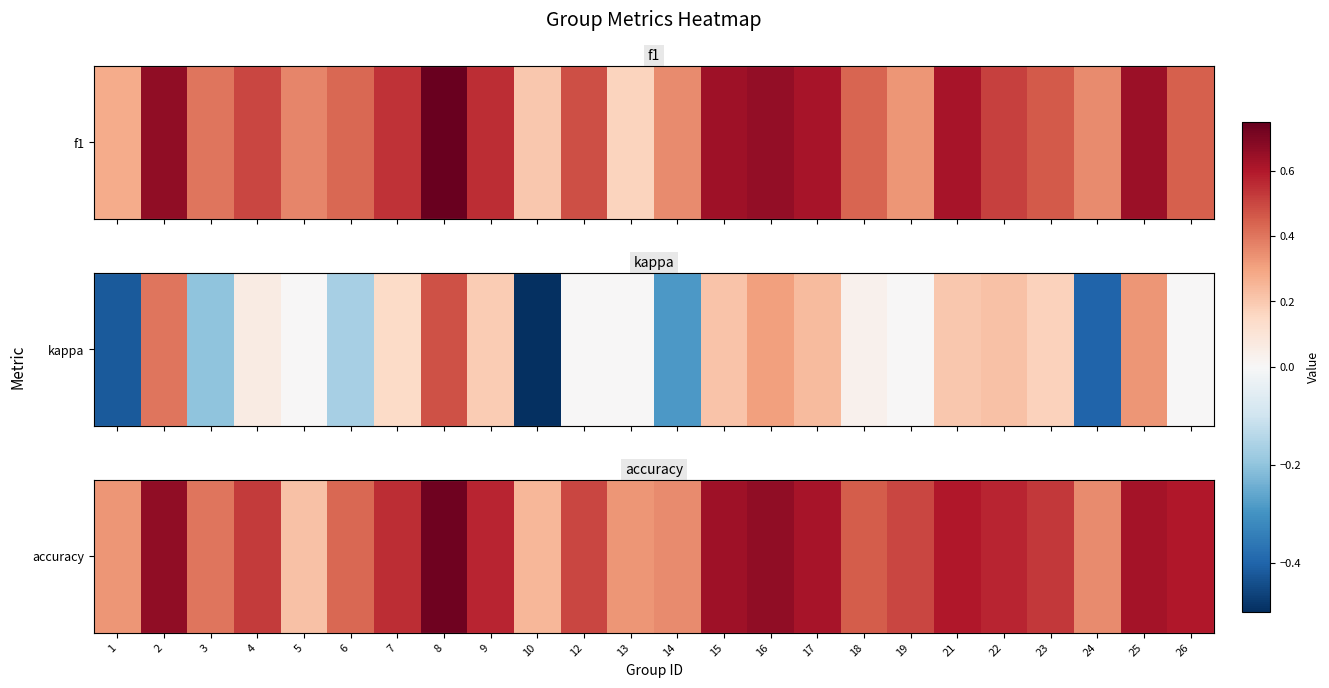

Count the values in the range 0 to 1.

24